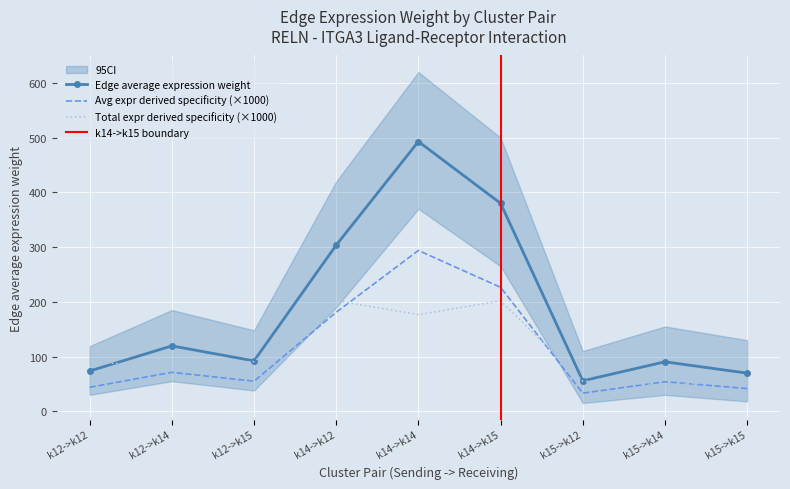

What is the value of the Edge total expression derived specificity point at the 4th from the left?

202.2